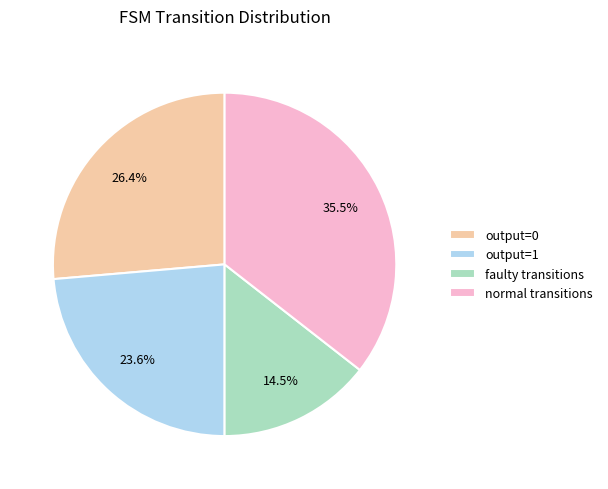

Is there a majority slice in this chart?

No